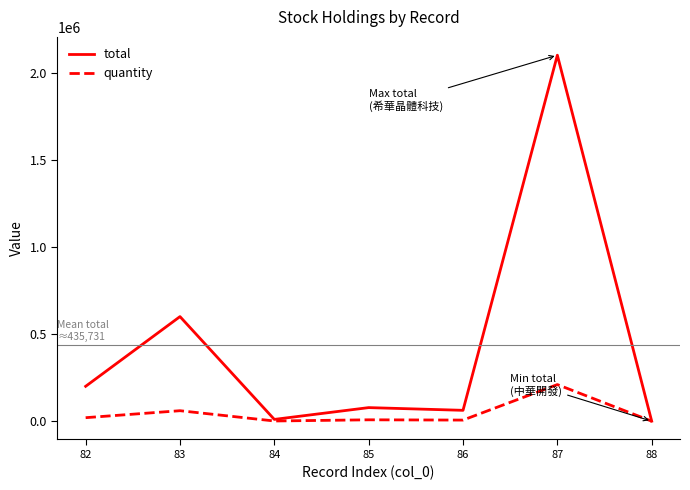

What is the greatest value displayed?

2100000